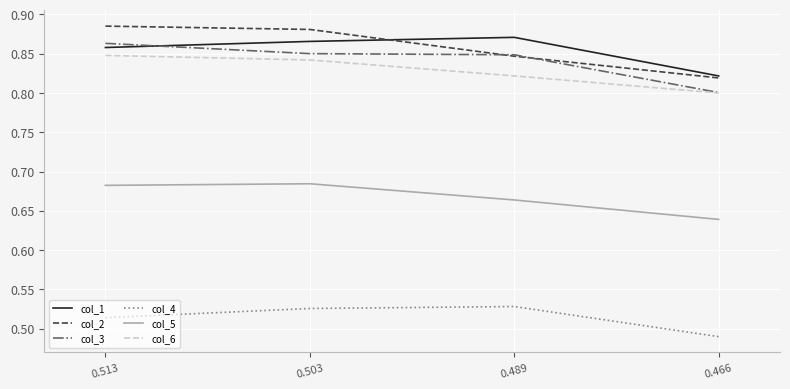

The col_6 series shows 0.8 at 0.503. True or false?

True